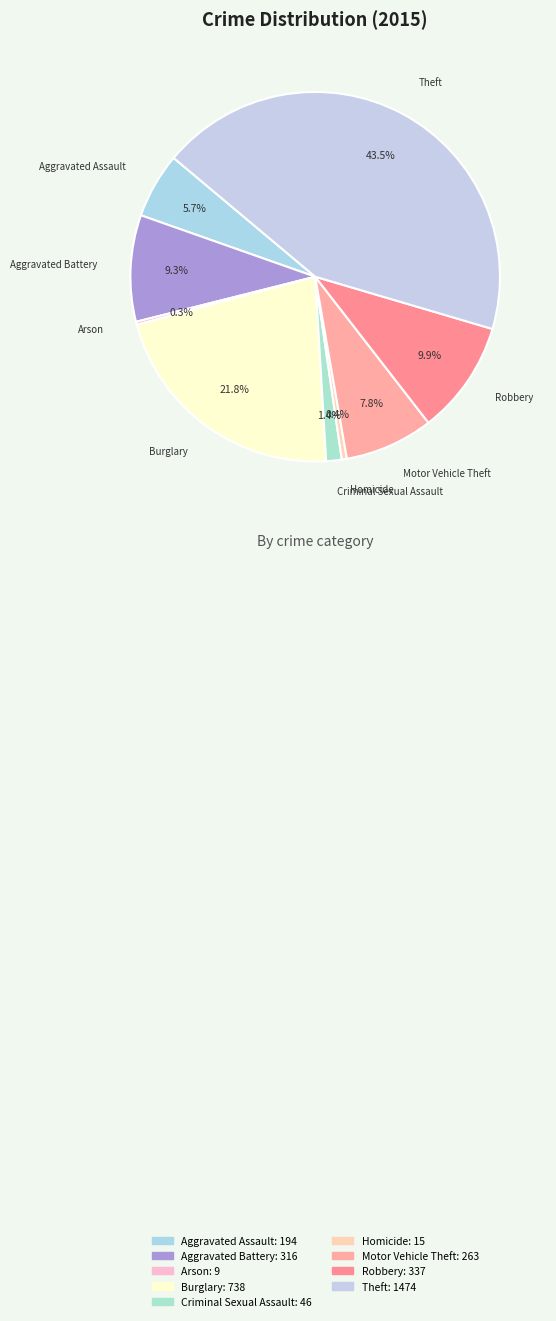

What percentage do Criminal Sexual Assault and Robbery together represent?

11.3%